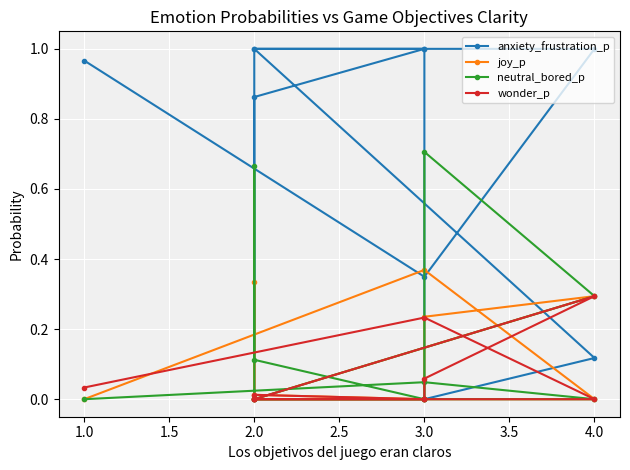

Which series has the widest spread of values?

anxiety_frustration_p